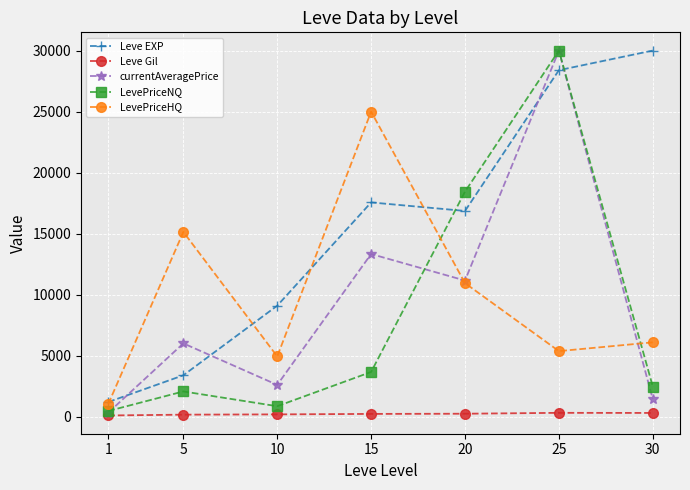

At which category is the sum across all series the highest?

25